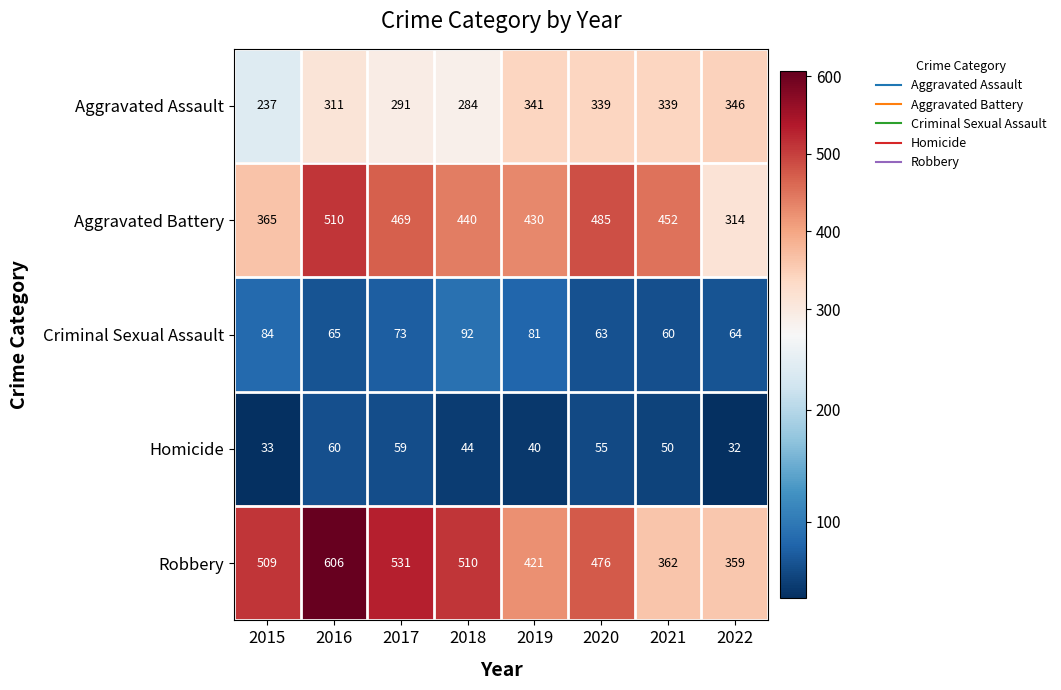

Where does the Aggravated Battery series first go above 452?

2016